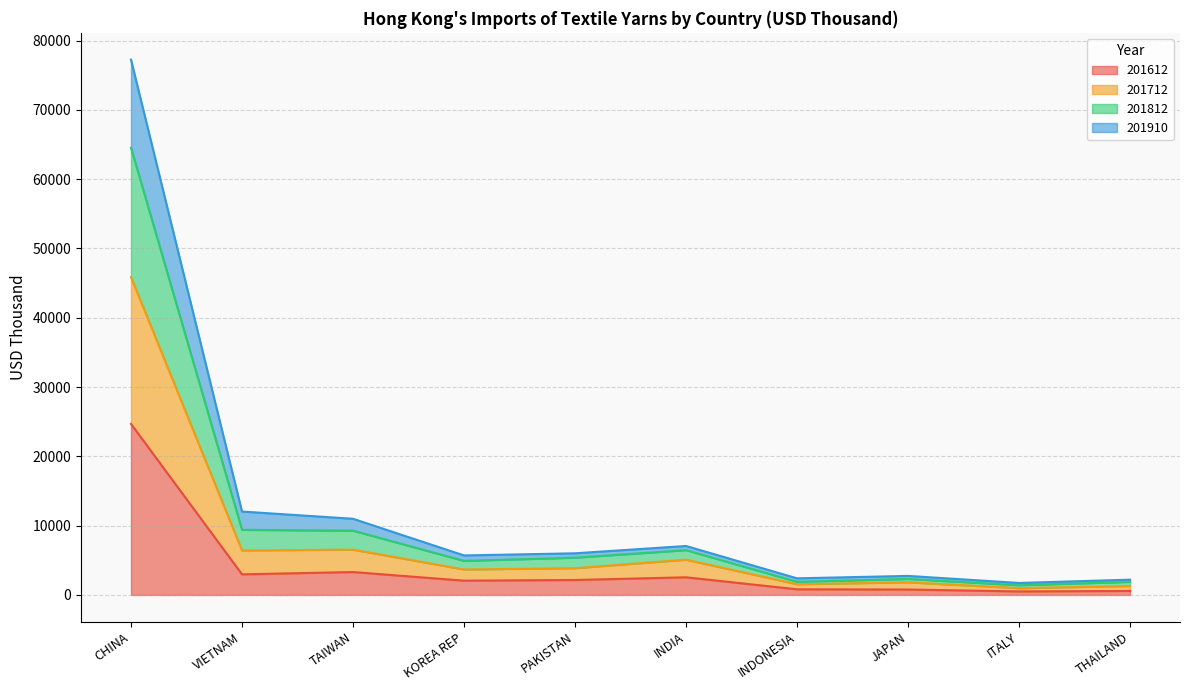

What position from the left is JAPAN?

8